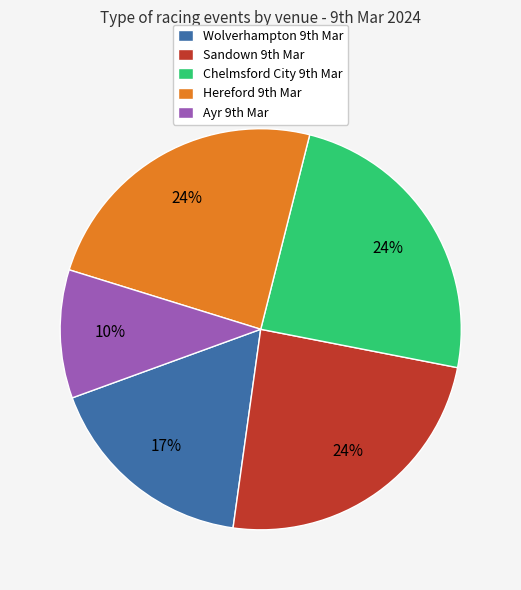

Is there any slice that represents more than half of the pie?

No